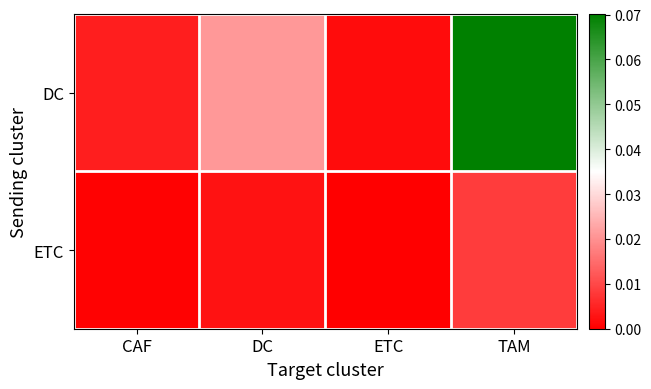

At which category is the sum across all series the highest?

TAM